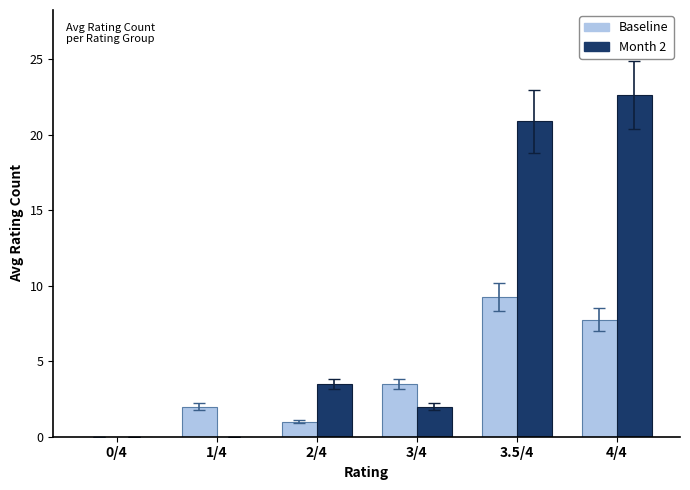

Count the number of data series in this chart.

2